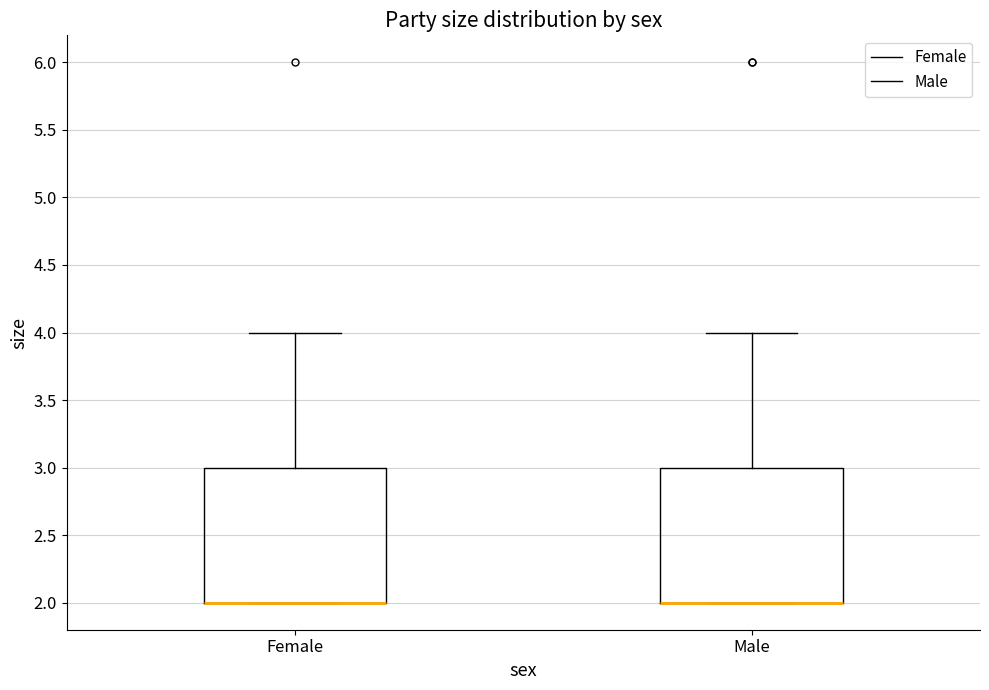

Reading left to right, transcribe this box plot: for each box, give where its median line is, the range the box spans, and where its two whiskers end, as read against the y-axis. The values are not printed on the chart, so give them approximately, as read against the axis.

Female: median 2 (drawn on the box's lower edge), box 2 to 3, whiskers 2 to 4
Male: median 2 (drawn on the box's lower edge), box 2 to 3, whiskers 2 to 4